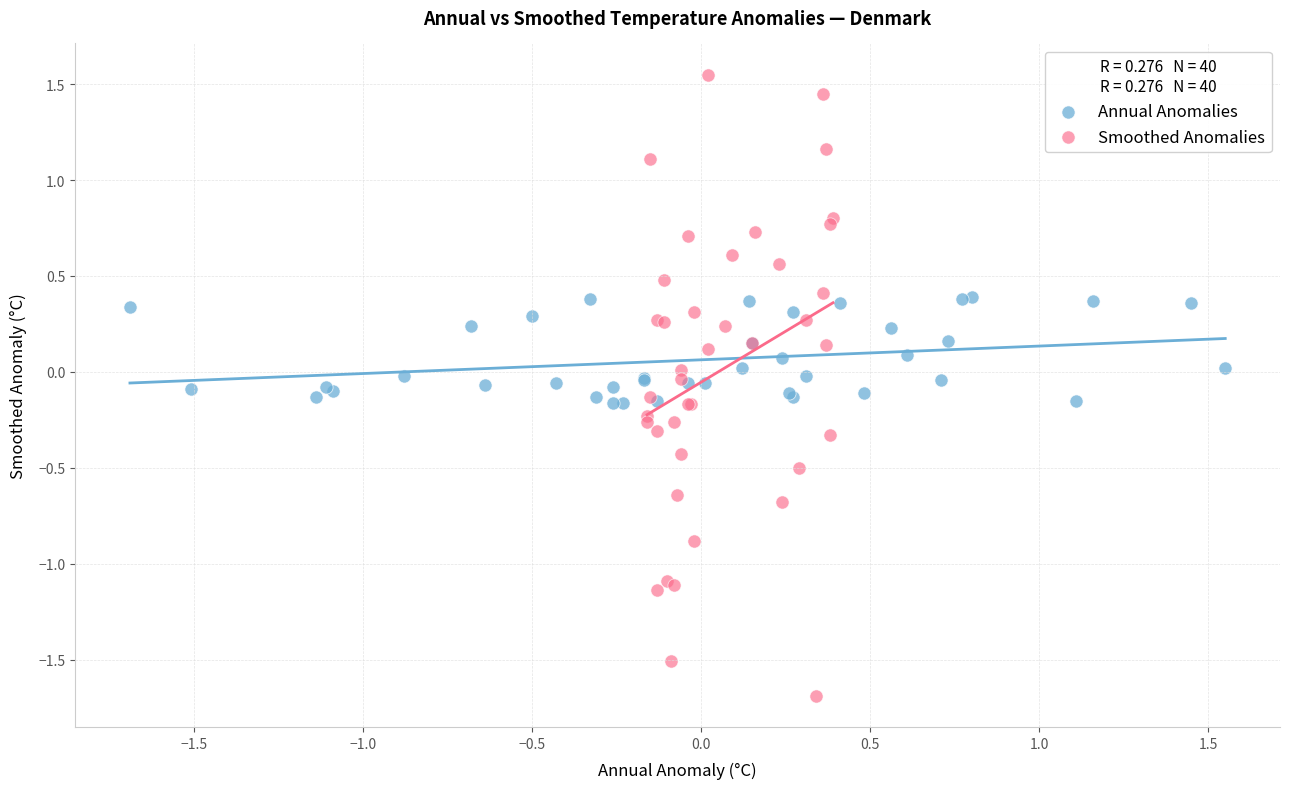

Which series has the largest Y range (max minus min)?

Smoothed Anomalies